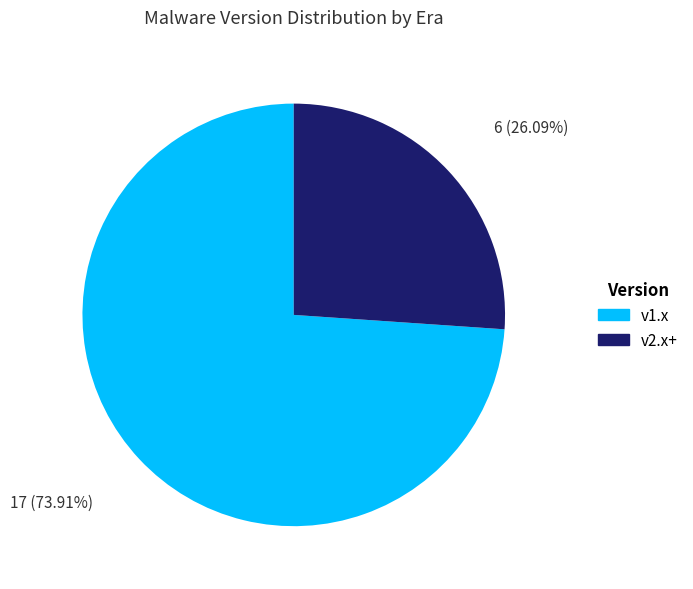

Is there any slice that represents more than half of the pie?

Yes